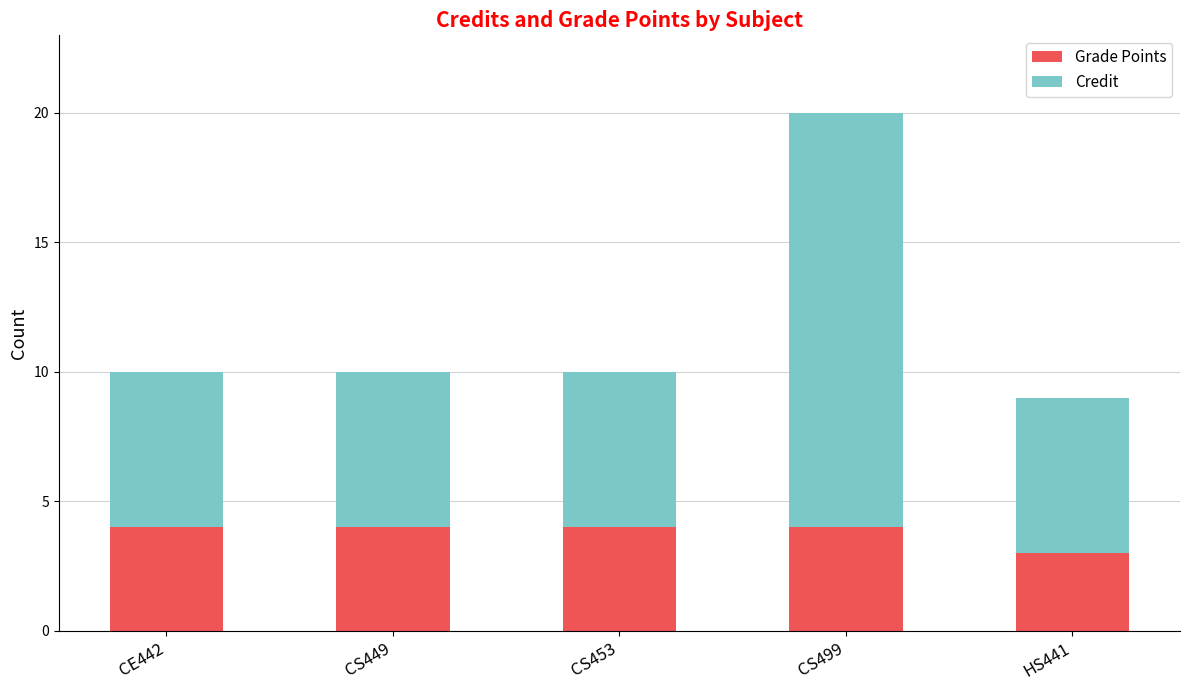

Which category has the lowest value in the Grade Points series?

HS441